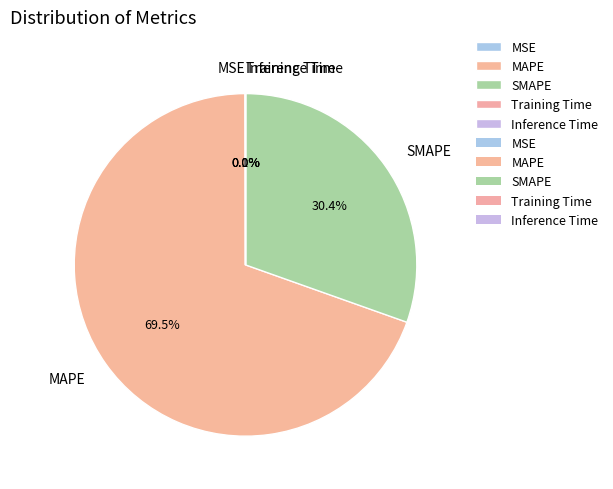

Which slice represents more than half of the pie?

MAPE